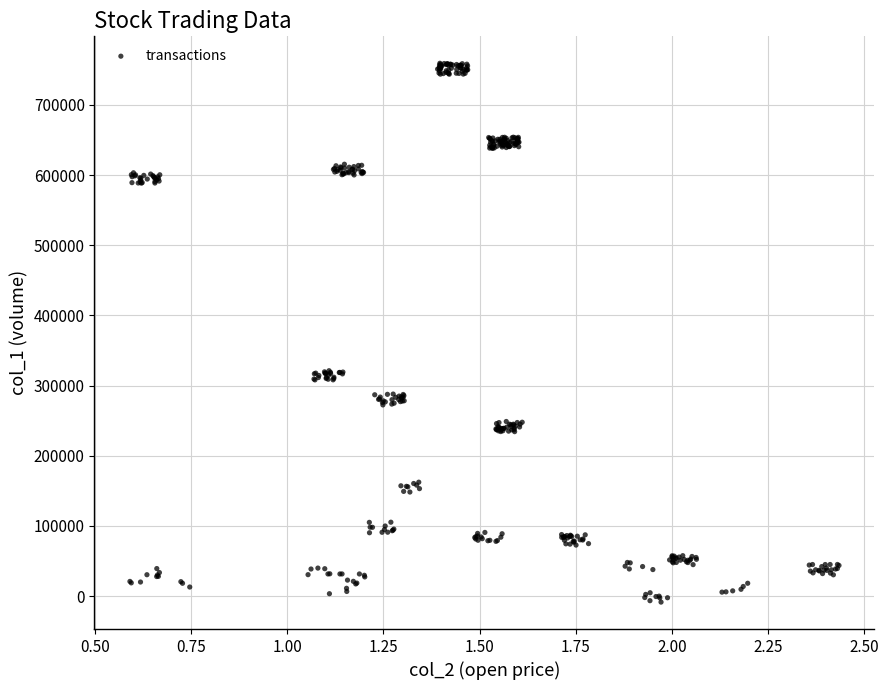

What is the range of Y values (max minus min)?

768047.3